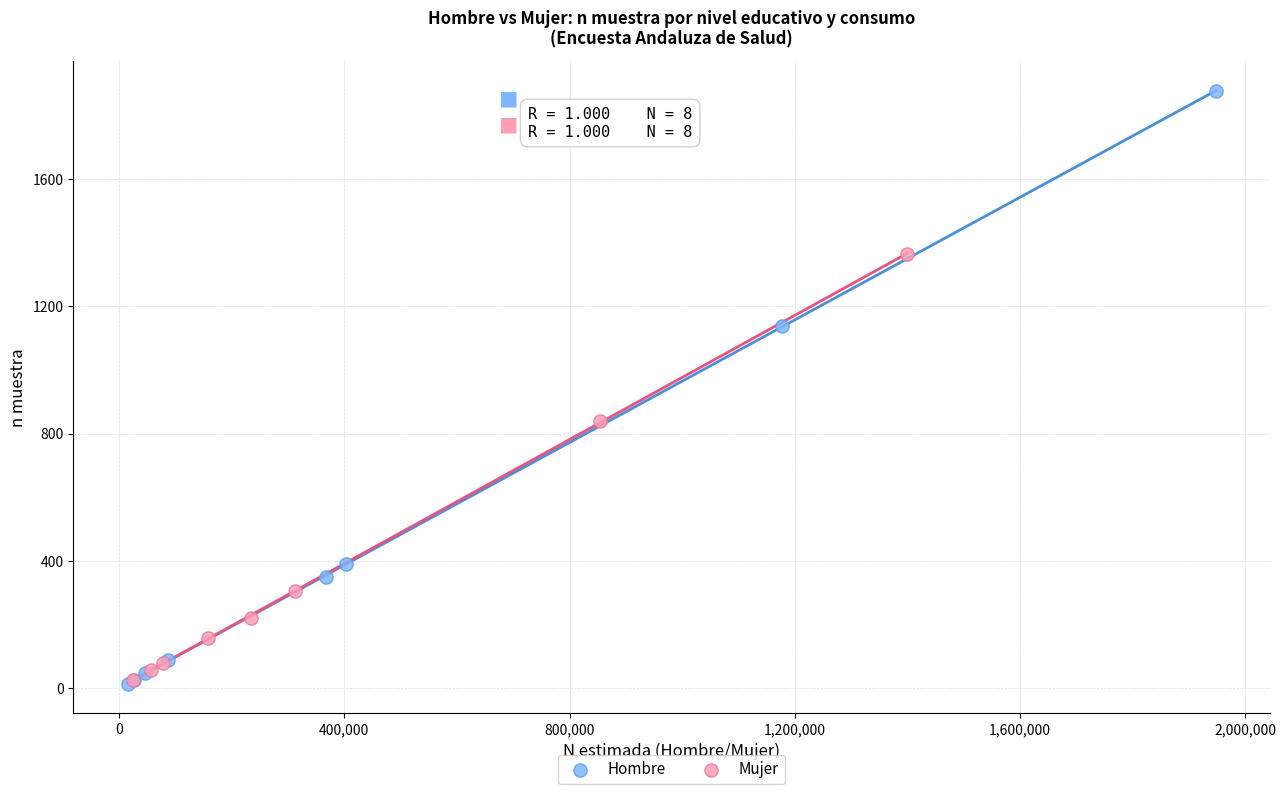

Which series contains the highest Y value?

Hombre